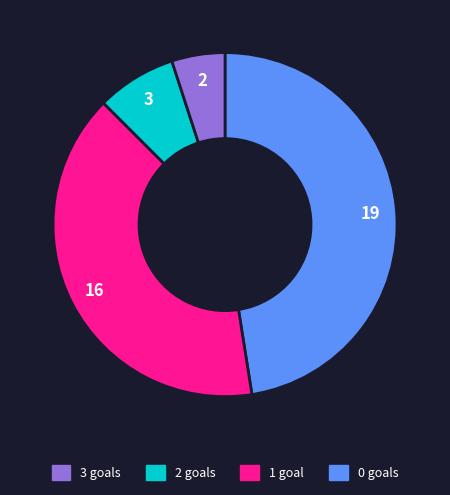

Does any single category account for the majority?

No